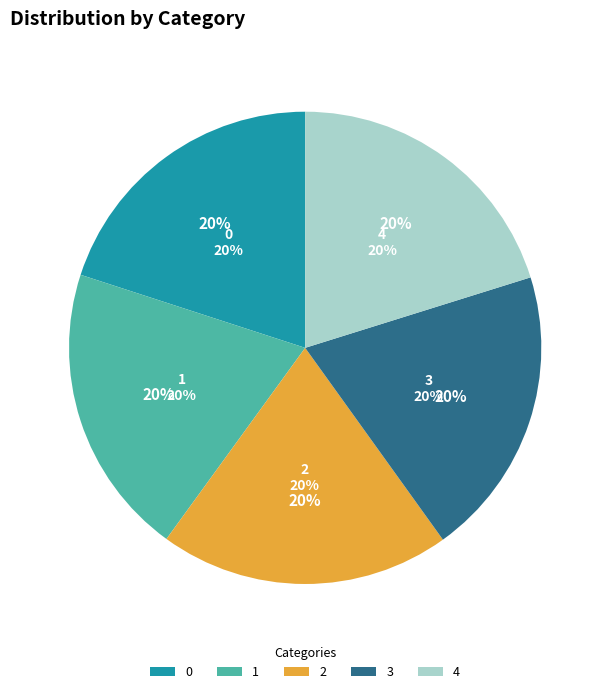

Is the sum of 1 and 0 greater than half?

No